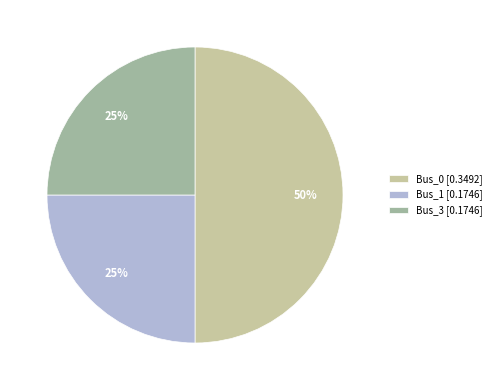

To the nearest percent, what percentage of the pie is Bus_0 [0.3492]?

50%